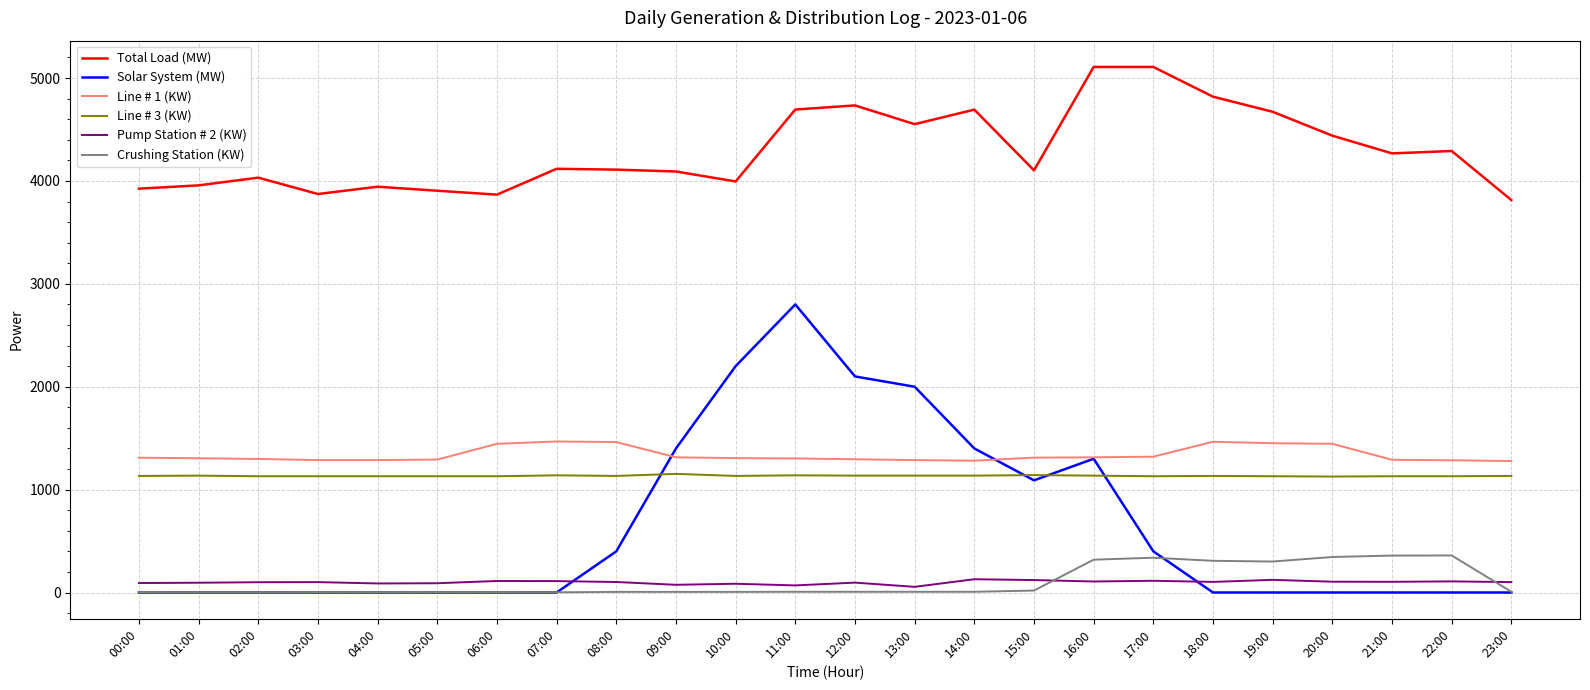

Which series has the largest total across all categories?

Total Load (MW)